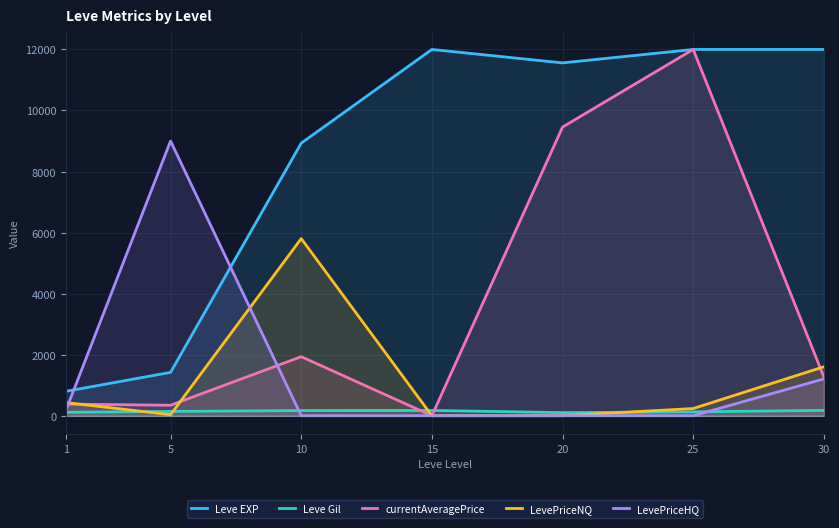

Is the value of Leve EXP at 10 greater than the value of Leve Gil at 20?

Yes